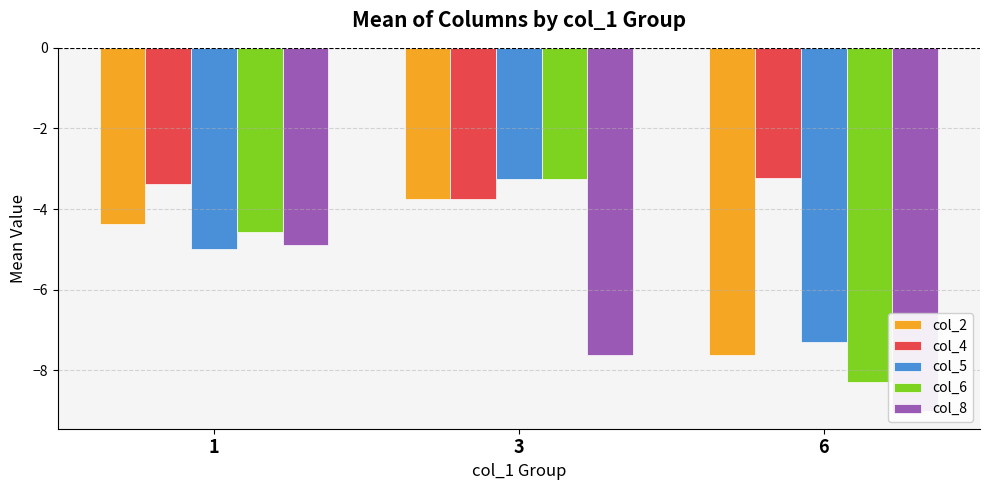

Rank the series at 1 from lowest to highest value.

col_5, col_8, col_6, col_2, col_4